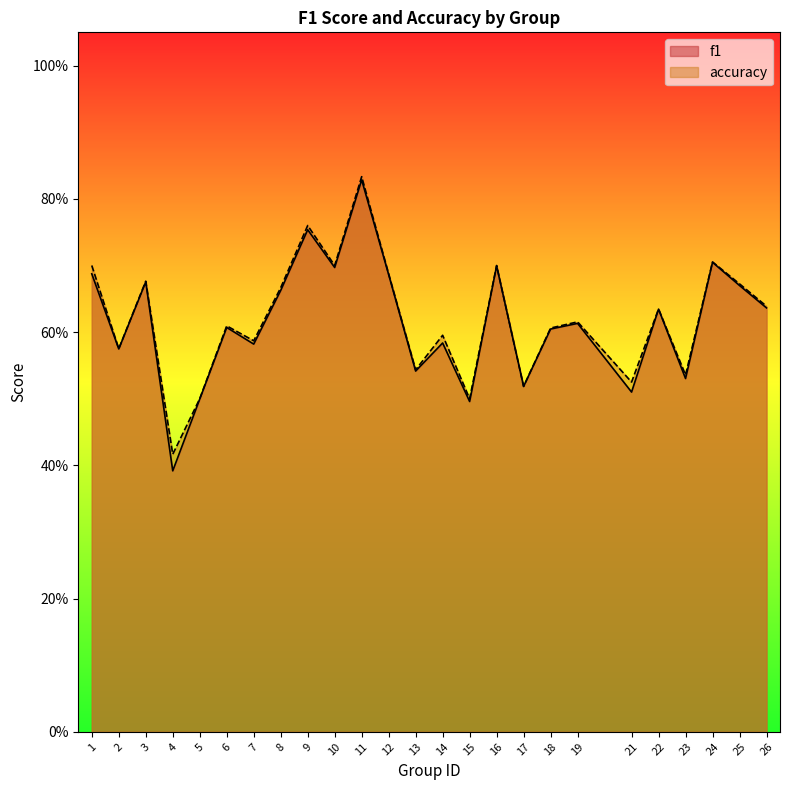

Which category has the highest value in the accuracy series?

11